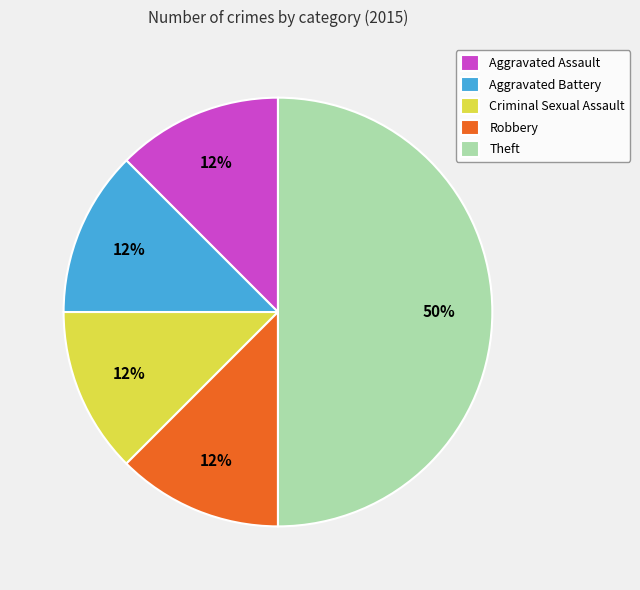

How many segments does this pie chart have?

5